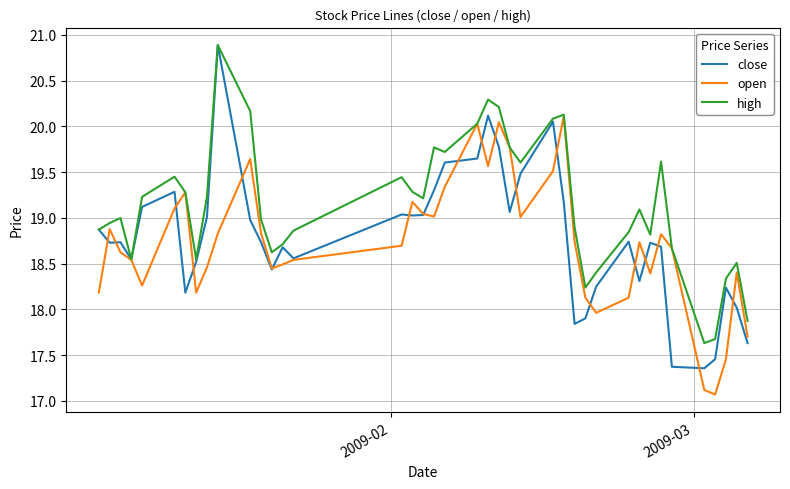

What is the sum of all open values?

748.9